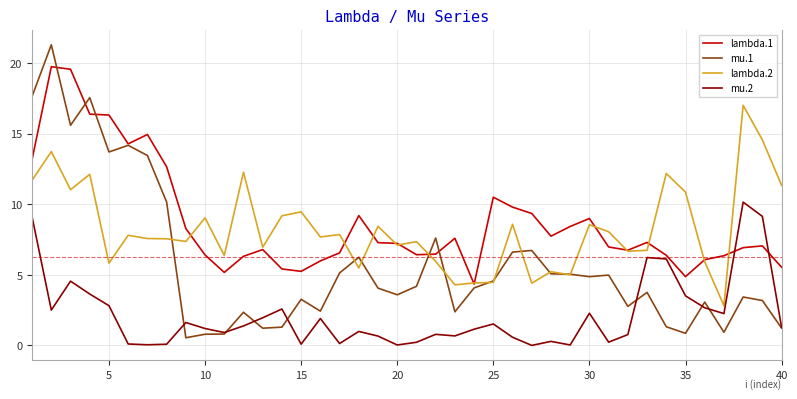

Rank the series by their maximum value, from lowest to highest.

mu.2, lambda.2, lambda.1, mu.1